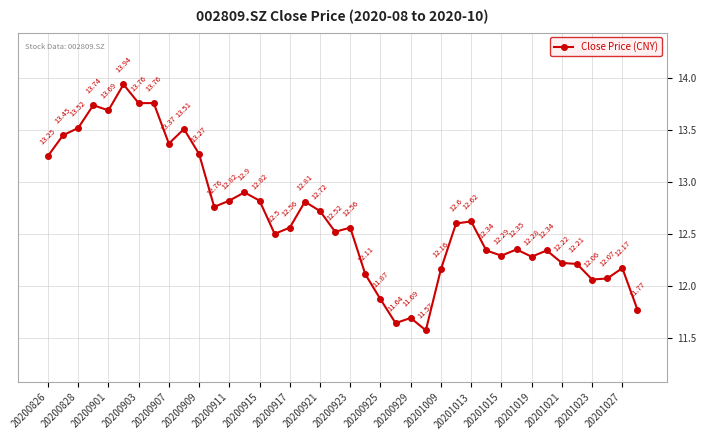

What is the difference between the maximum and minimum values?

2.4